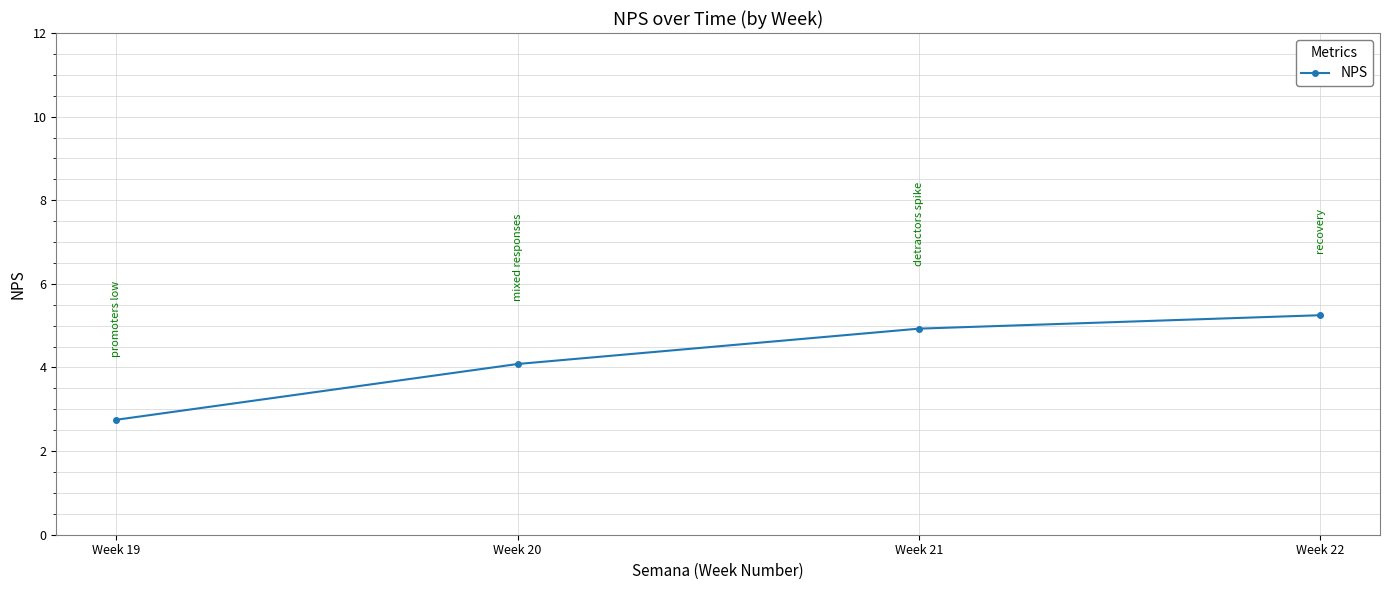

What is the change in value from Week 19 to Week 20?

+1.3